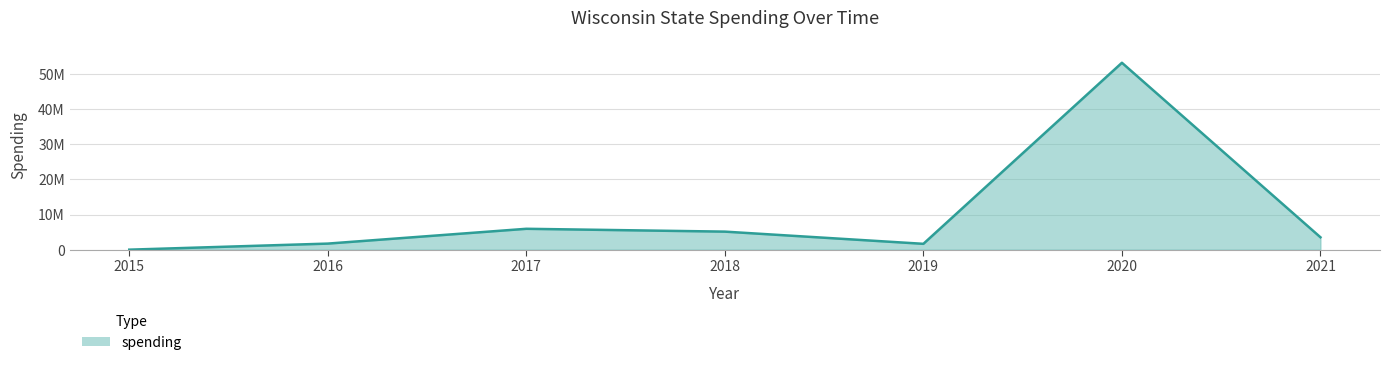

What is the greatest value displayed?

53223975